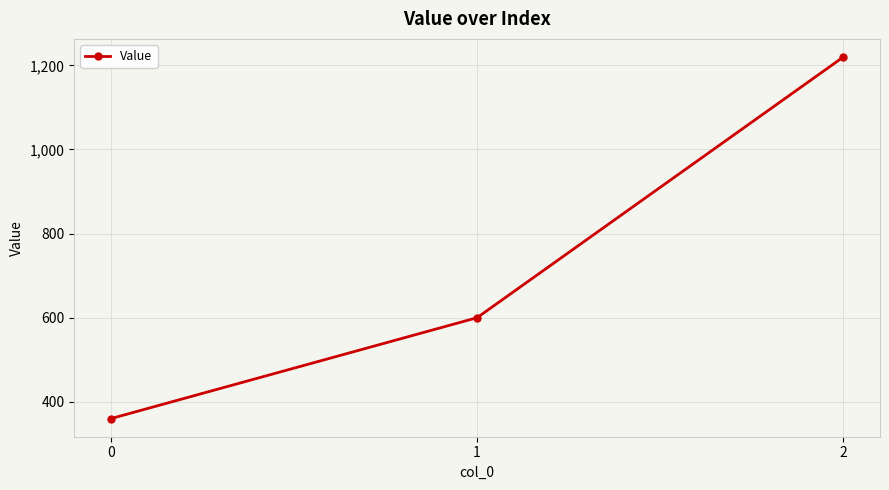

Reading left to right, extract all data points from this chart.

360	600	1220